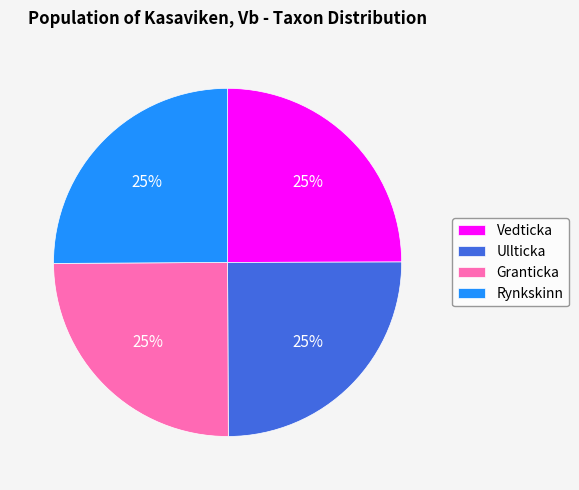

What percentage is the Rynkskinn slice, to the nearest percent?

25%